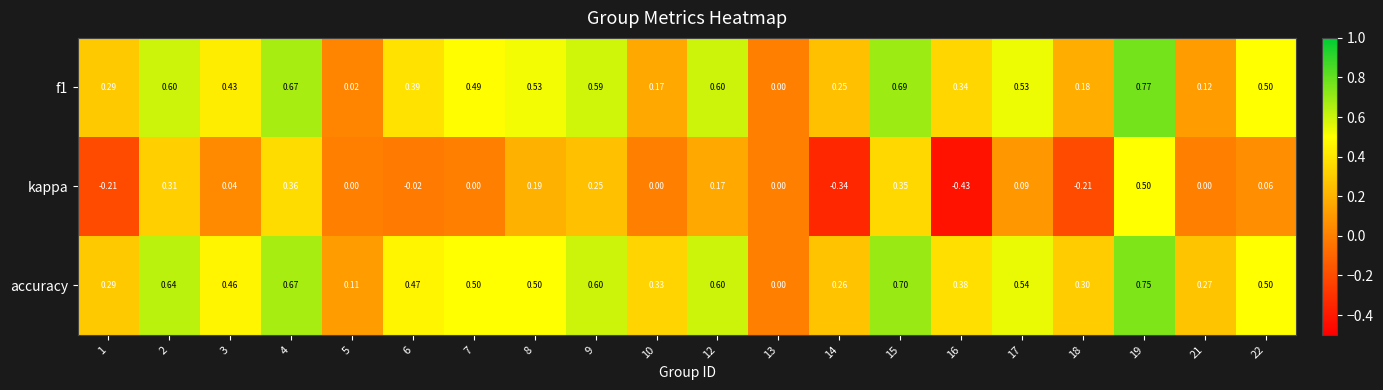

Which series has the largest total across all categories?

accuracy